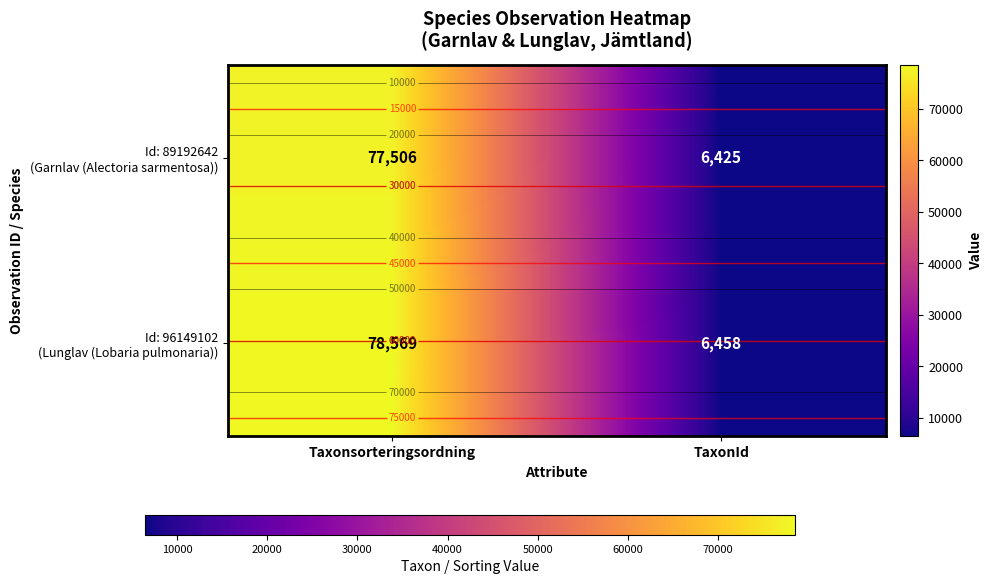

Rank the series by their maximum value, from highest to lowest.

Id: 96149102 (Lunglav (Lobaria pulmonaria)), Id: 89192642 (Garnlav (Alectoria sarmentosa))